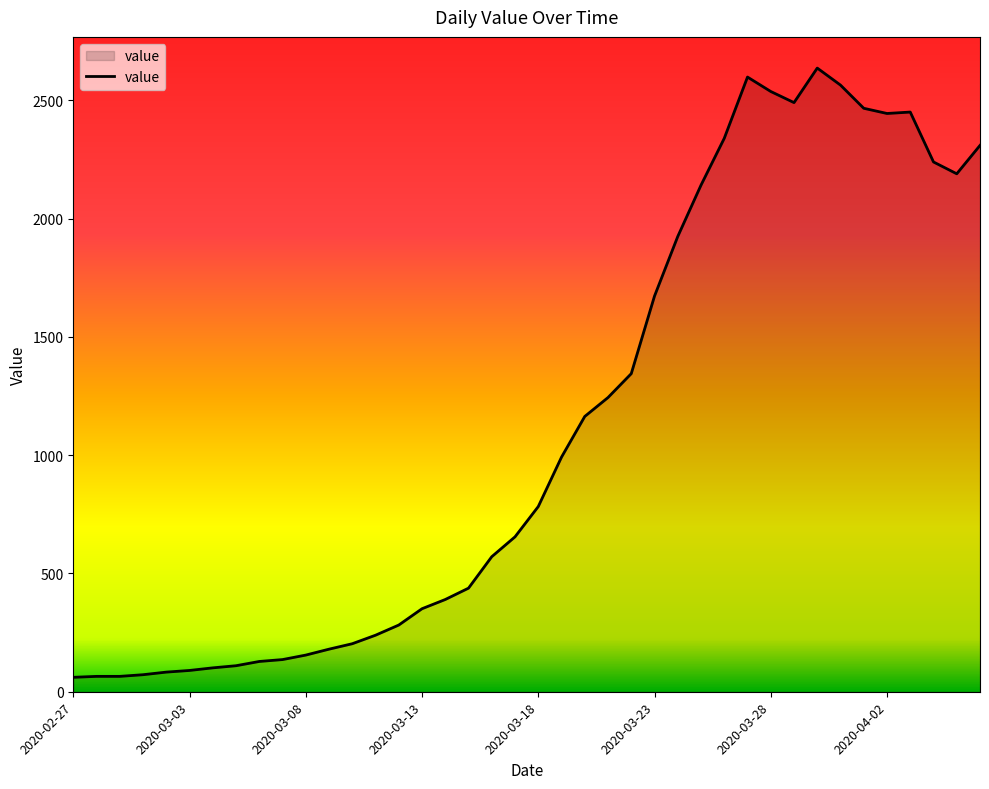

What is the maximum value shown in the chart?

2637